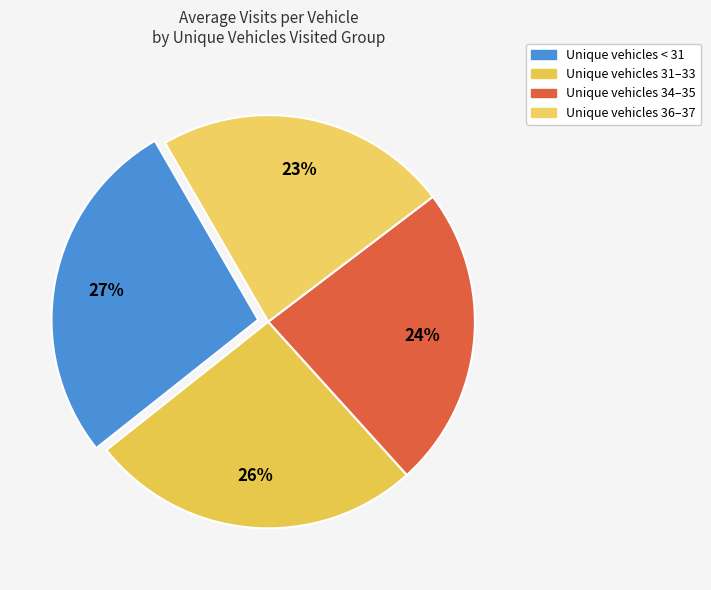

How many slices are in this pie chart?

4